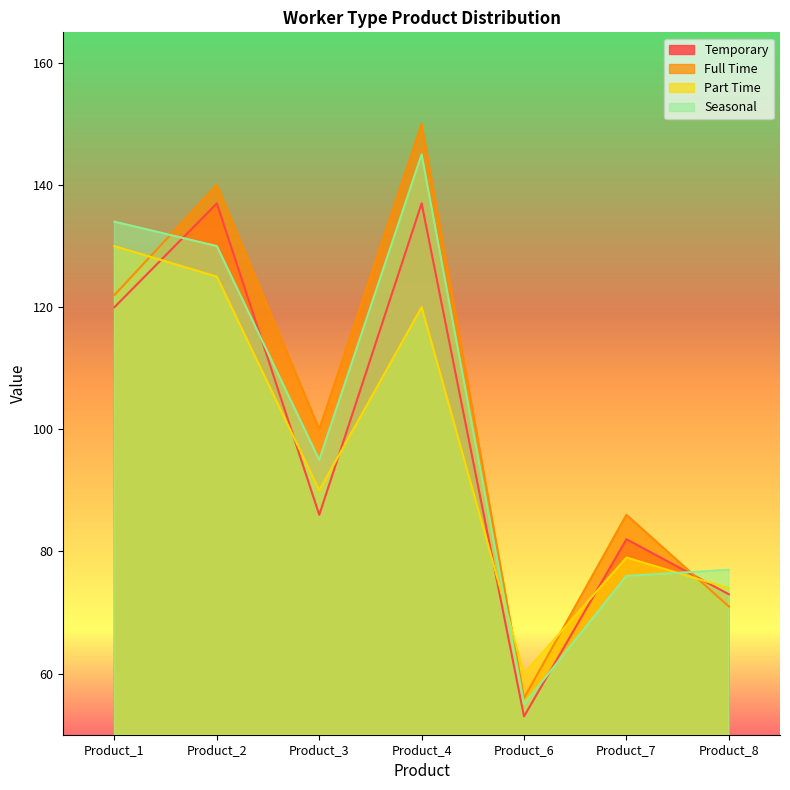

How many times do Seasonal and Full Time cross each other?

2